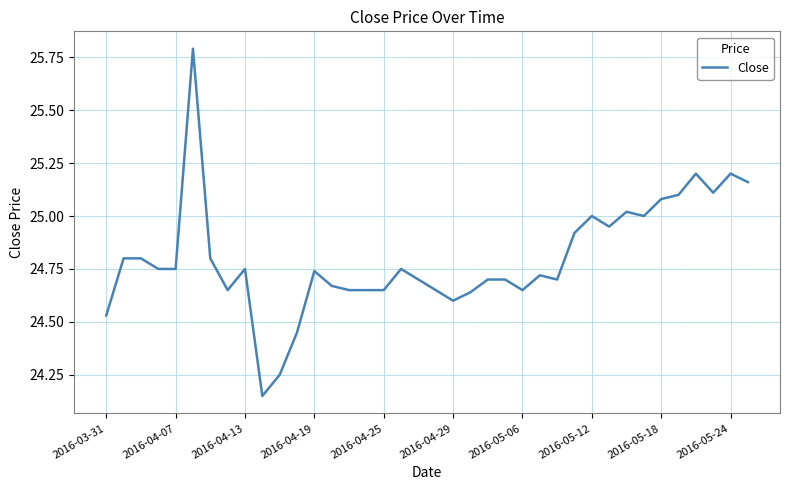

What is the greatest value displayed?

25.8